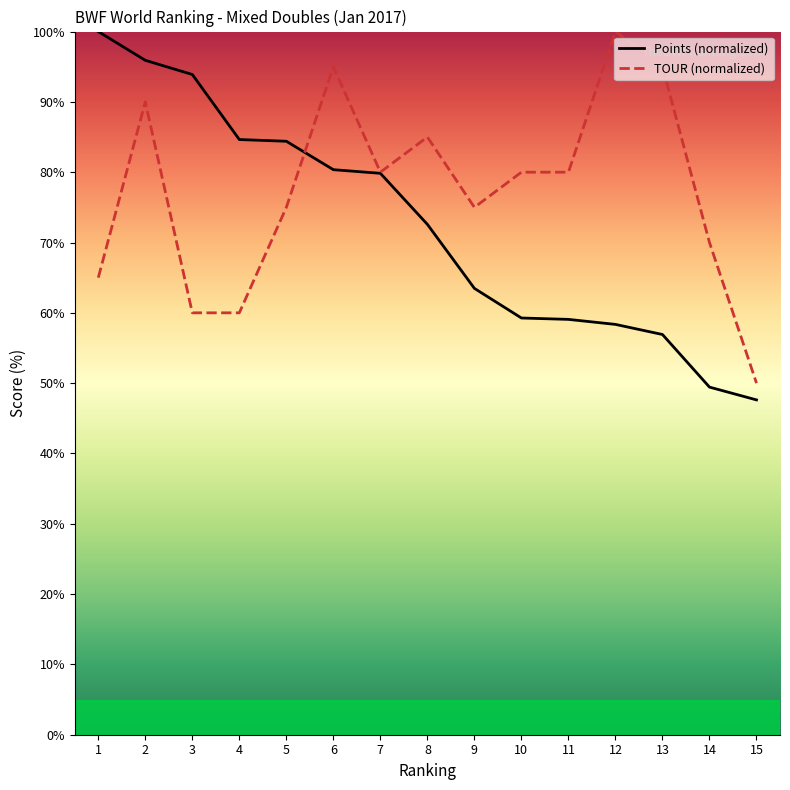

Which has a higher value, 14 or 13?

13